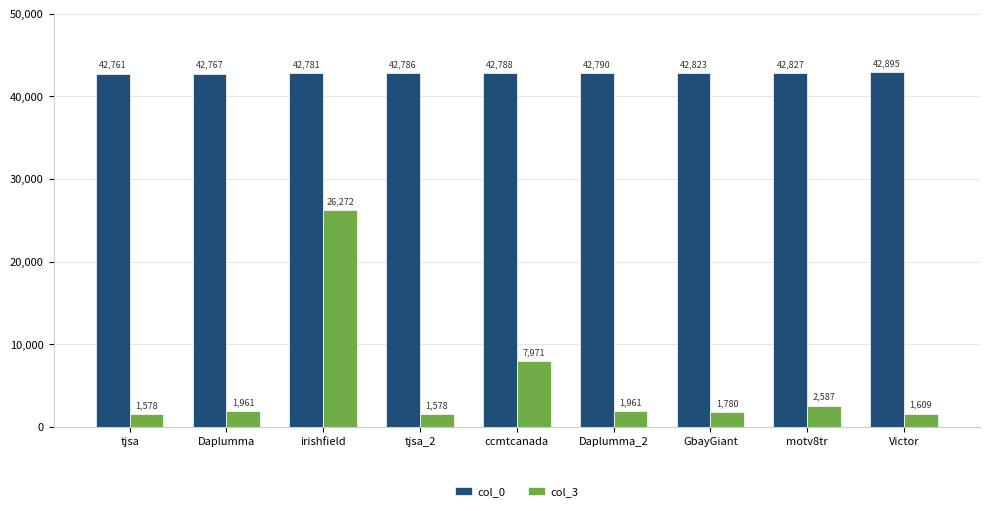

What is the sum of the col_3 values at Daplumma_2 and motv8tr?

4548